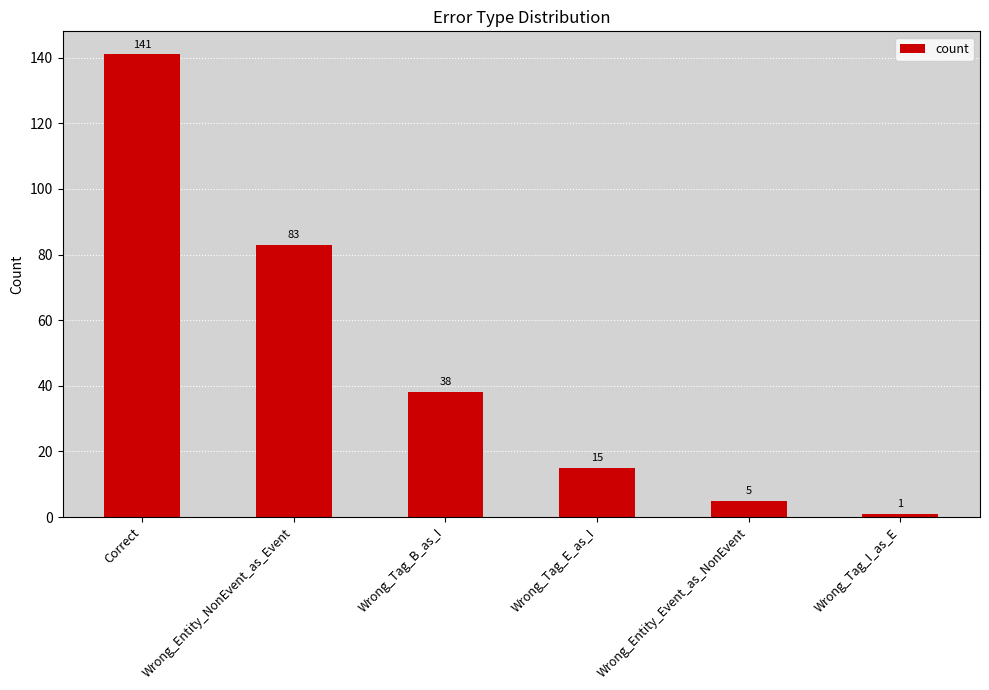

What is the sum of the values at Wrong_Entity_Event_as_NonEvent and Correct?

146